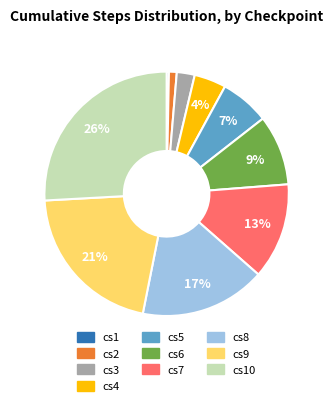

Is it true that cs2 is 14% of the pie?

False